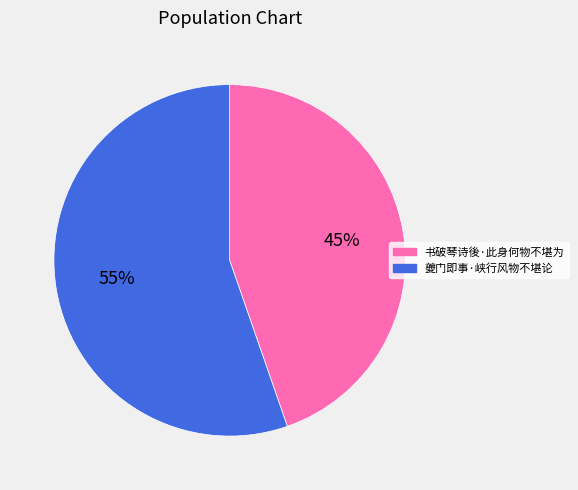

Which slice is the largest?

夔门即事·峡行风物不堪论